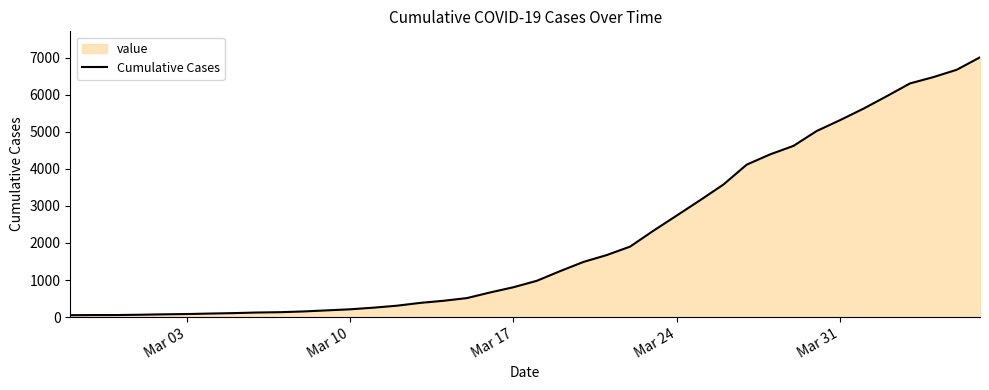

What is the difference between the maximum and minimum values?

6964